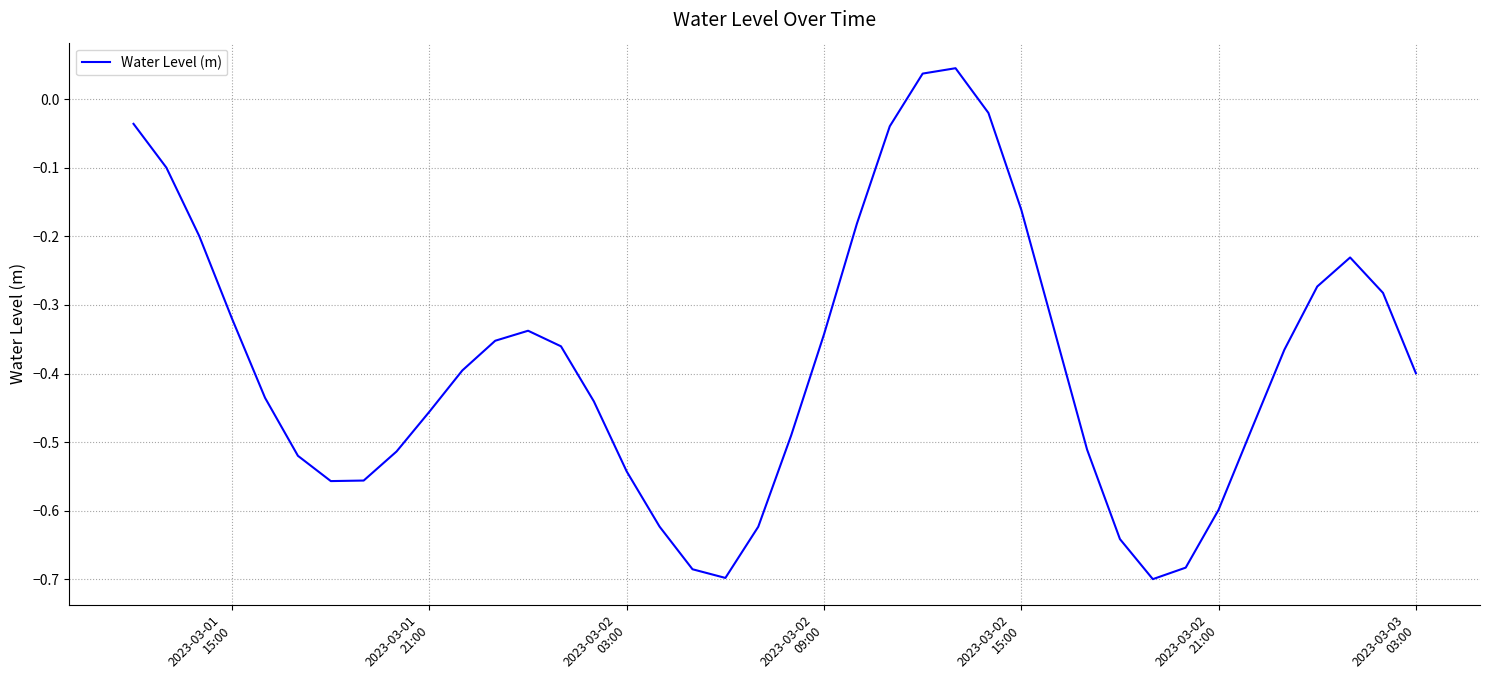

What is the difference between the maximum and minimum values?

0.7